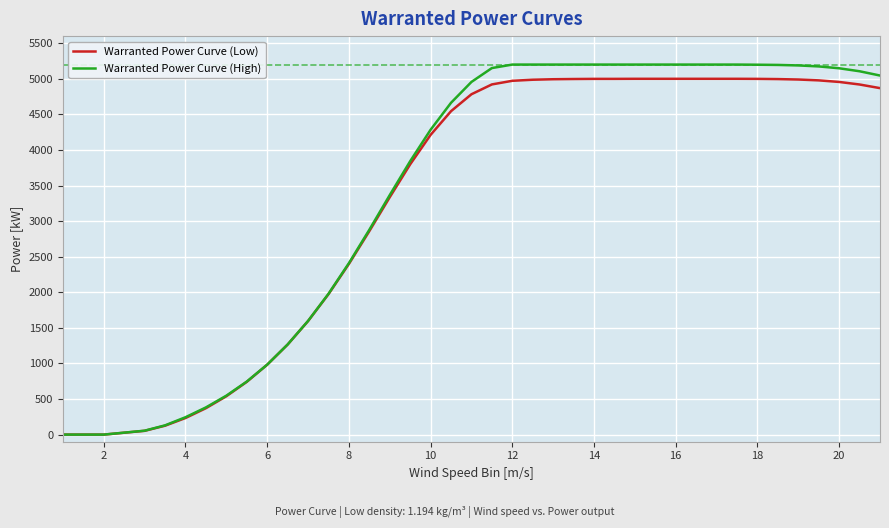

What is the sum of all Warranted Power Curve (Low) values?

133385